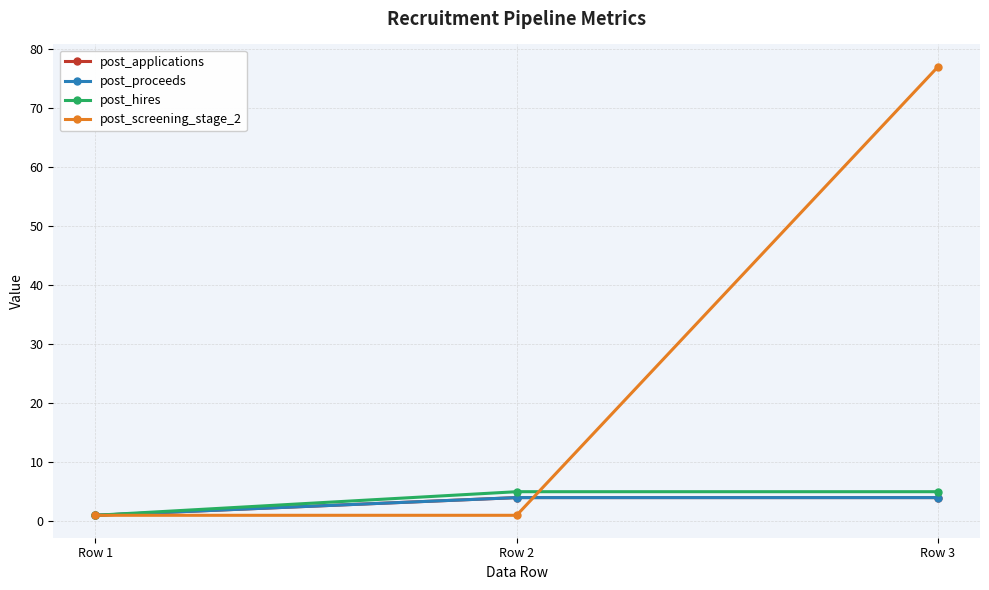

Reading left to right, list all the values displayed in this chart.

post_applications: 1	4	4
post_proceeds: 1	4	4
post_hires: 1	5	5
post_screening_stage_2: 1	1	77